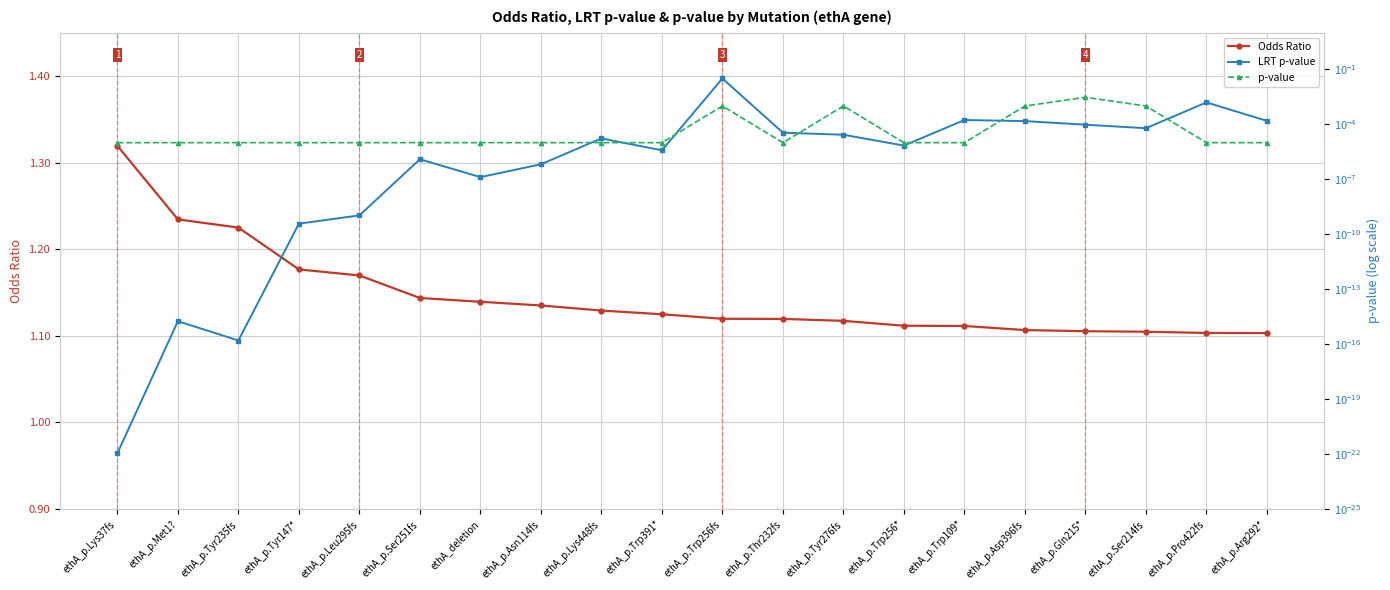

Read the Odds Ratio value at ethA_p.Trp391*.

1.1